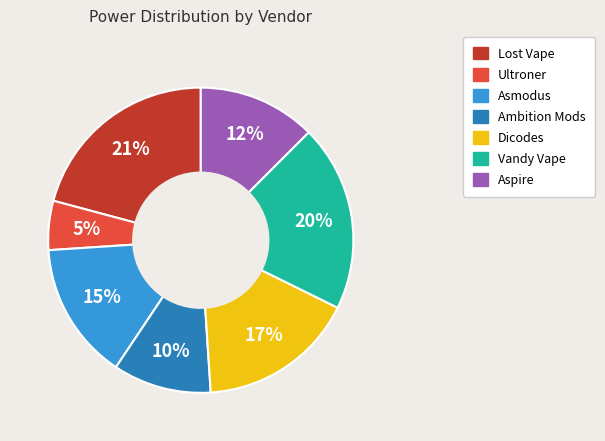

To the nearest percent, what is the difference between the largest and smallest slice percentages?

16%